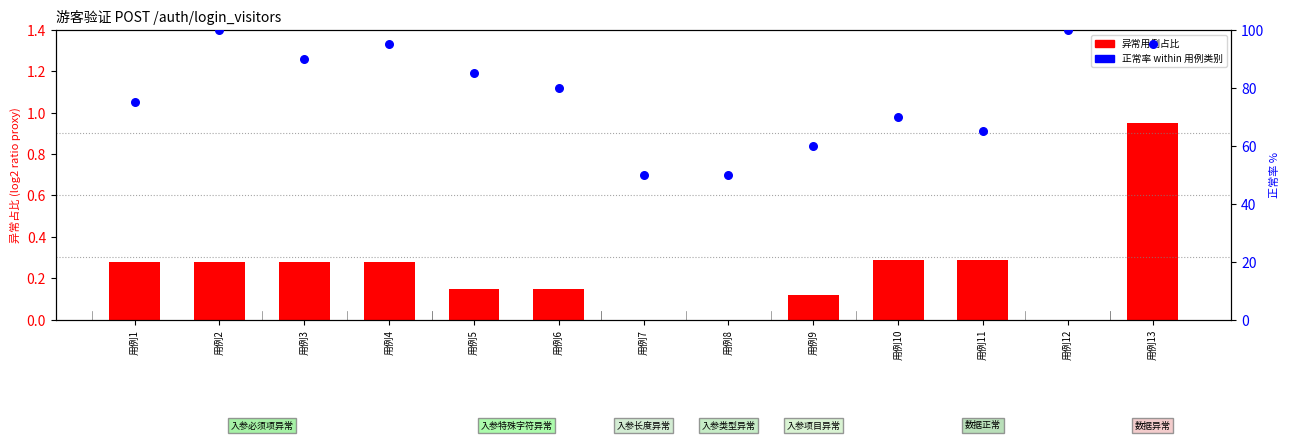

What is the total value across all series at 用例5?

85.2